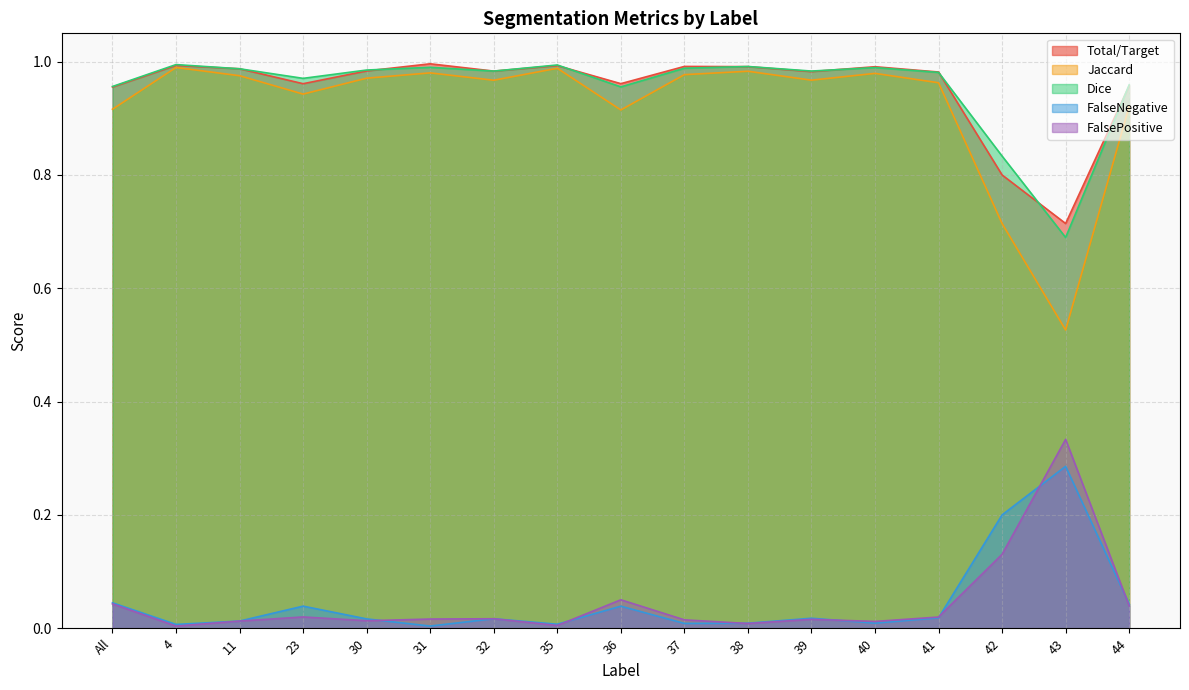

What is the average value of the Jaccard series?

0.9